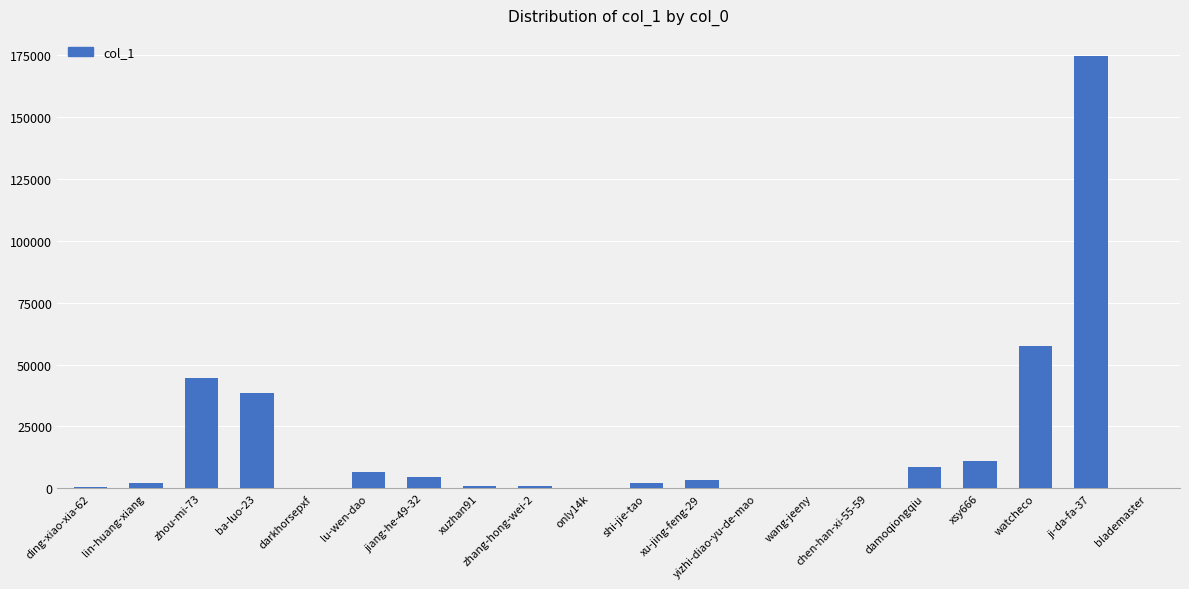

Approximately how many times larger is the value at shi-jie-tao compared to blademaster?

9.4